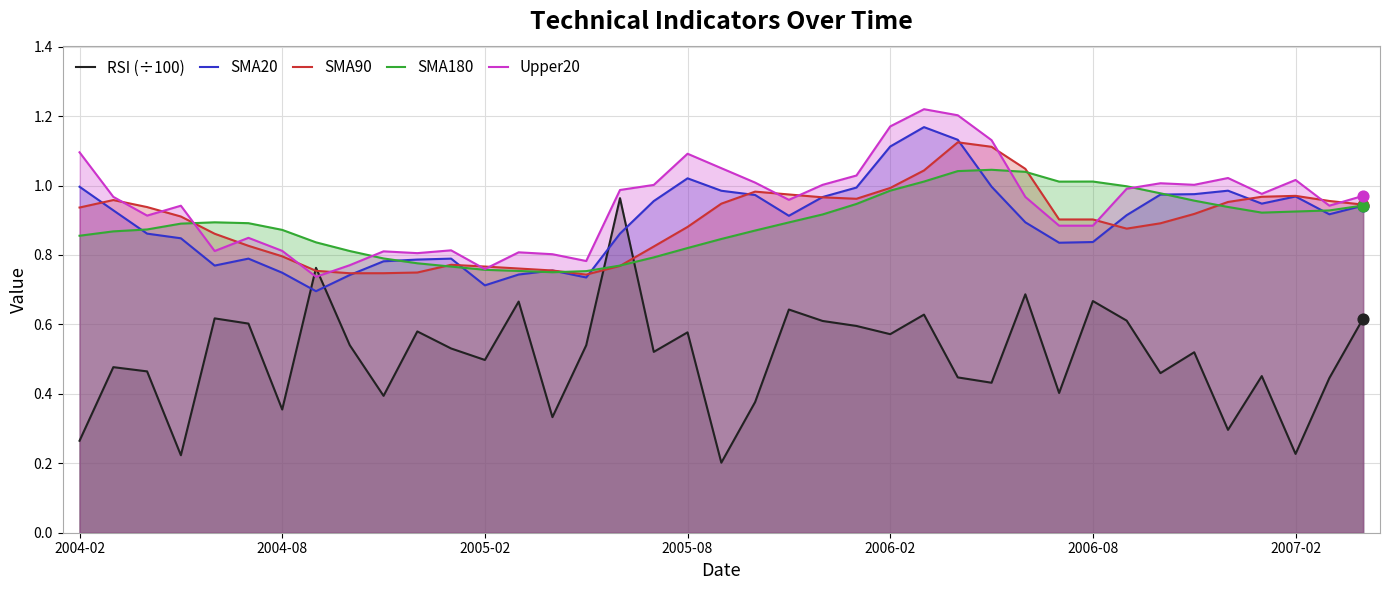

Is the value of RSI (÷100) at 20 greater than the value of SMA180 at 33?

No